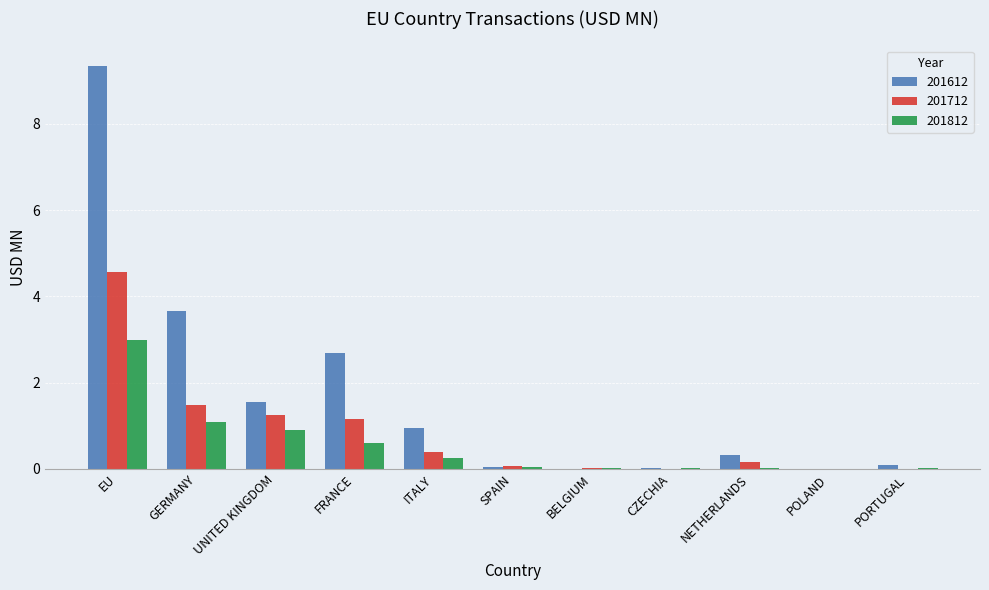

The value of 201612 at FRANCE is 2.7. True or false?

True